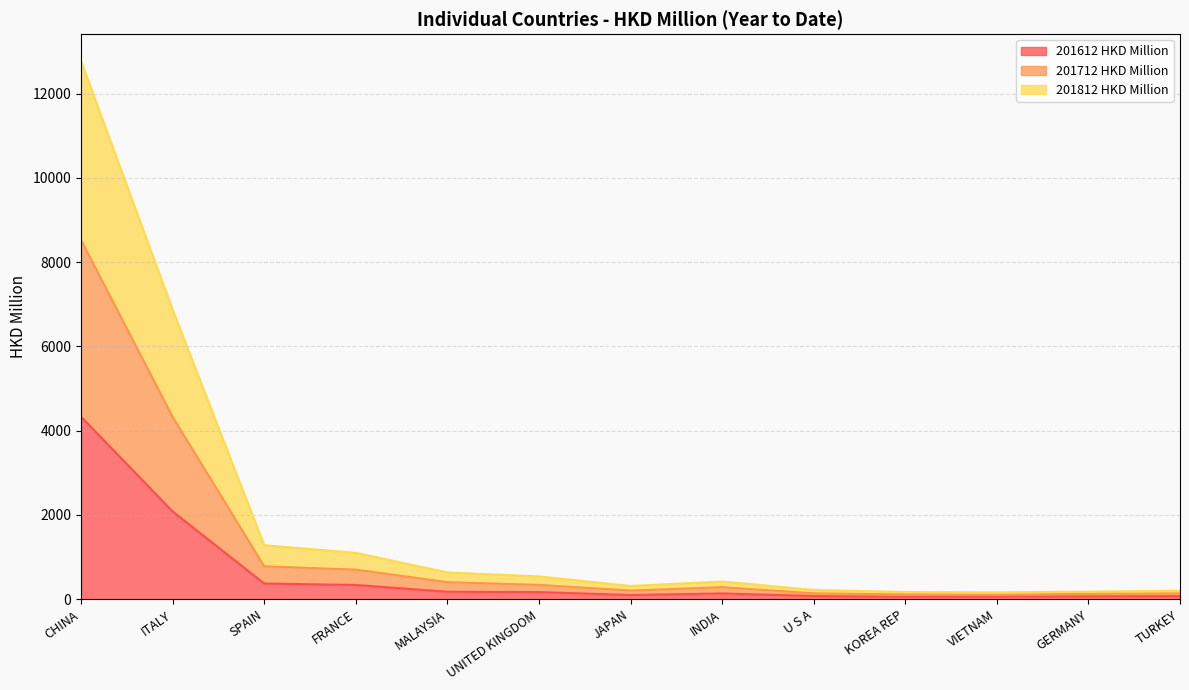

The 201712 HKD Million series shows 199.5 at TURKEY. True or false?

True